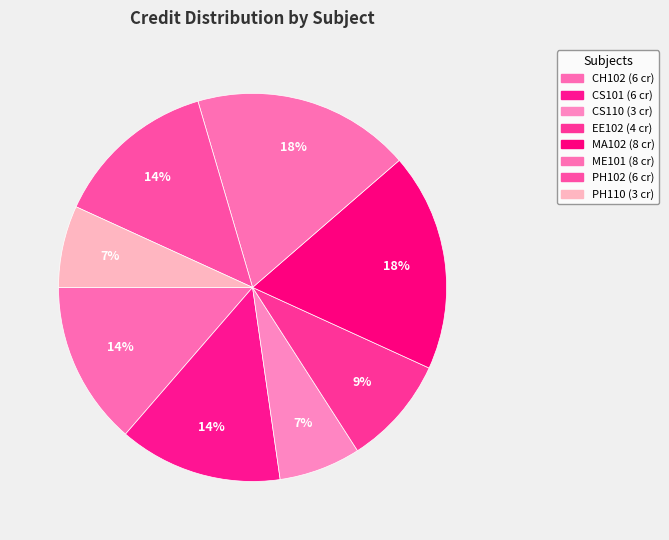

To the nearest percent, what portion does PH102 represent?

14%